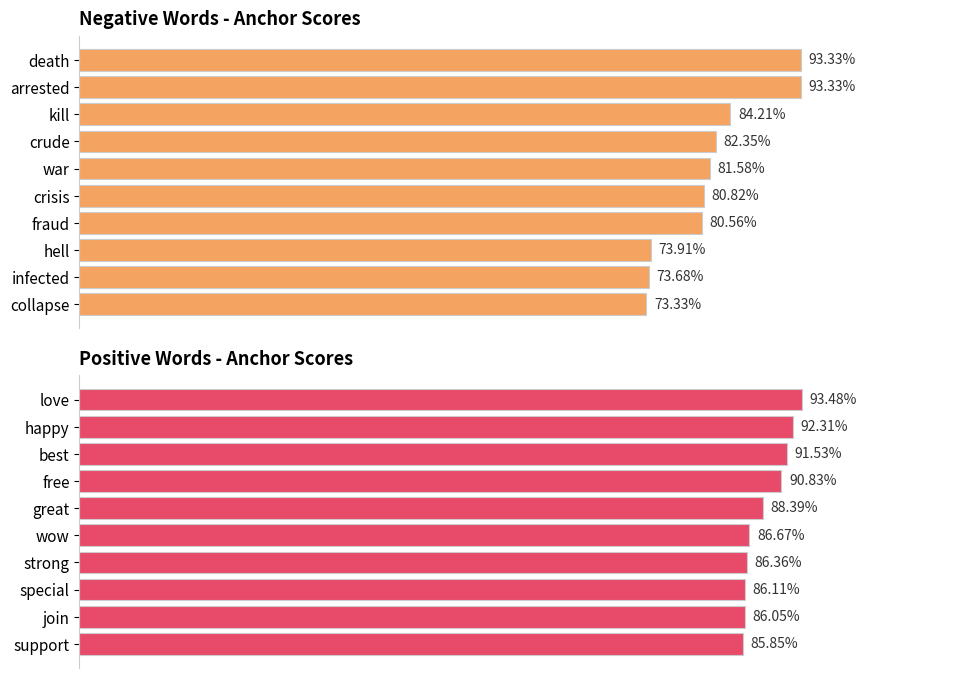

What is the total value across all series at 0.8?

1.7